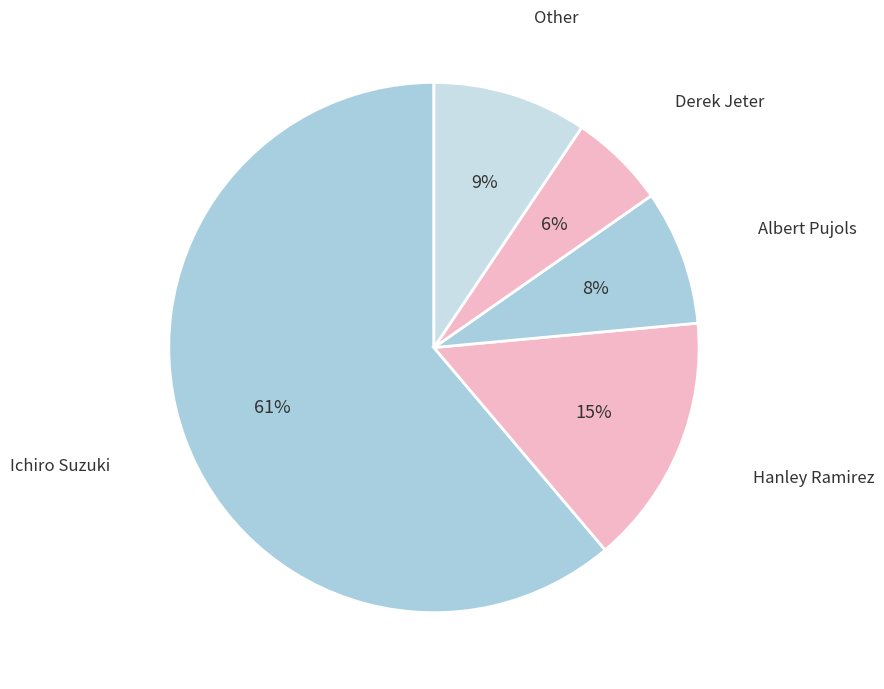

Is the sum of Derek Jeter and Ichiro Suzuki greater than half?

Yes